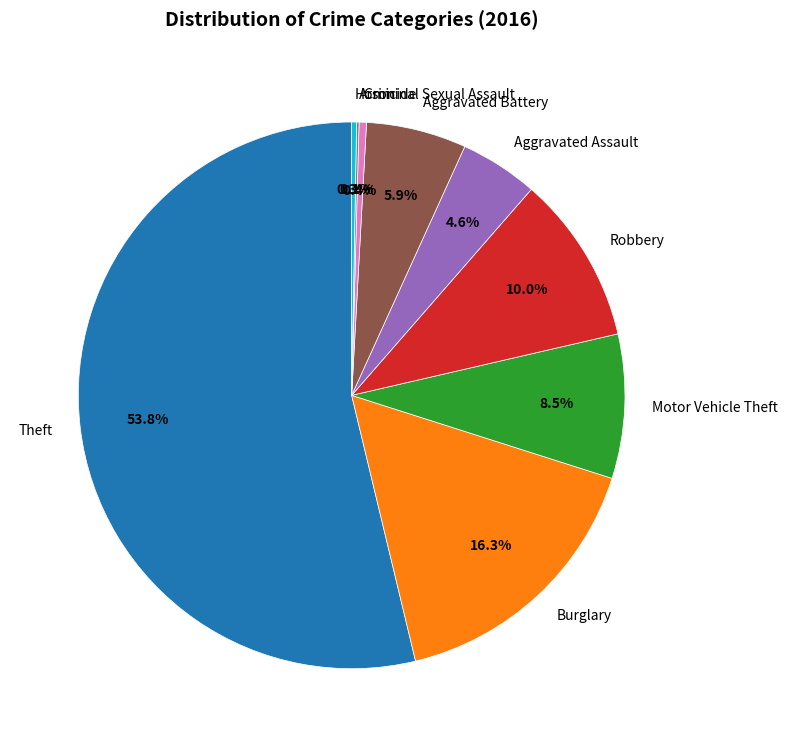

How much of the chart is everything except Robbery?

90.0%